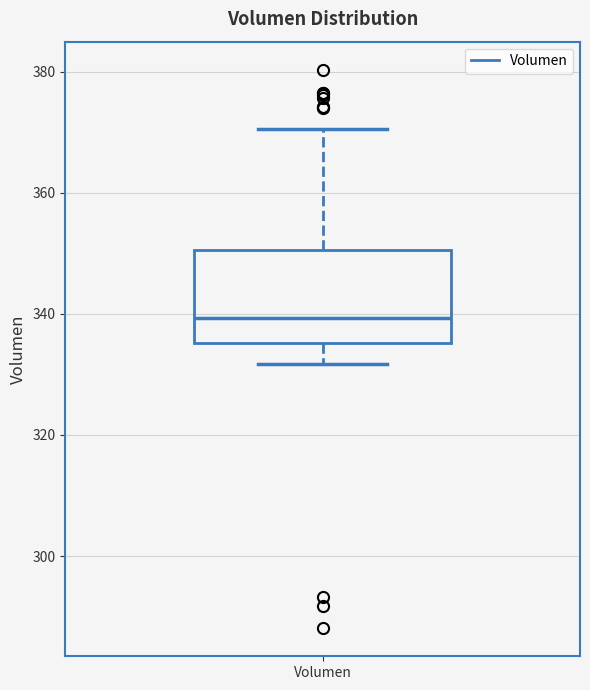

Read this box plot against the y-axis: the position of the median line, the range covered by the box, and the ends of both whiskers. The values are not printed on the chart, so give them approximately, as read against the axis.

median 340, box 336 to 350, whiskers 332 to 370